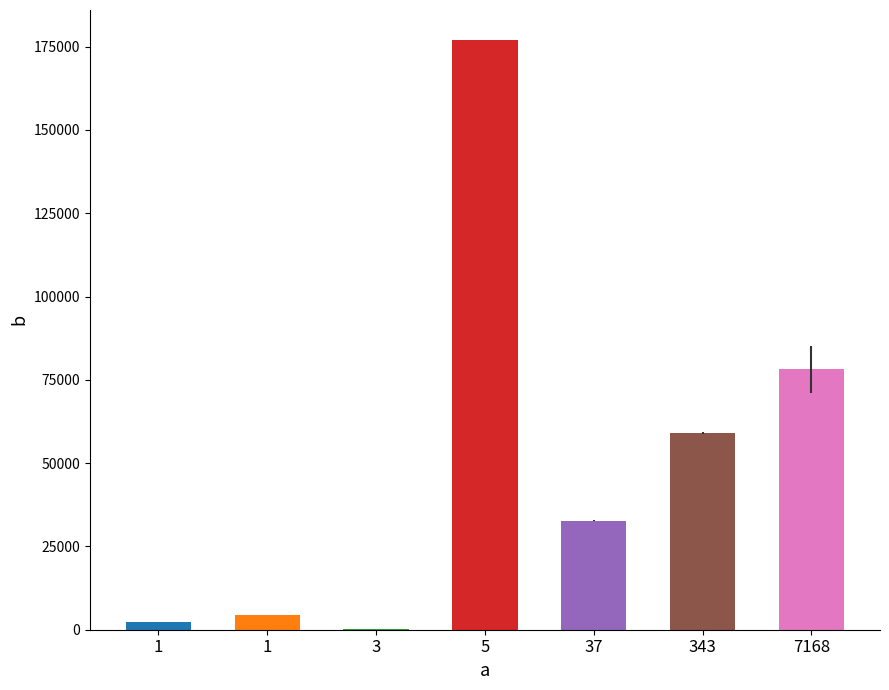

List the labels in order of b value, smallest first.

3, 1, 1, 37, 343, 7168, 5